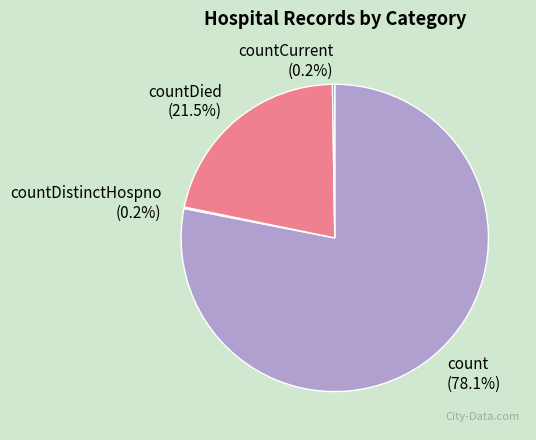

What percentage is NOT represented by countDied?

78.5%